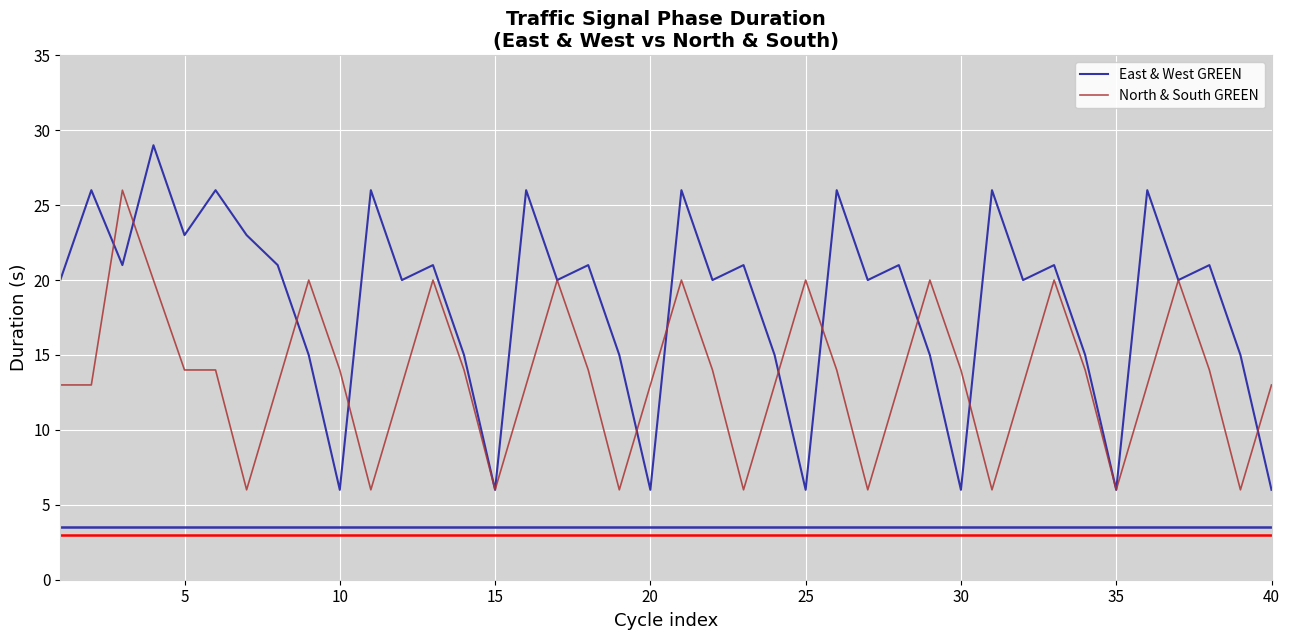

List the series in order of their overall mean, highest first.

East & West GREEN, North & South GREEN